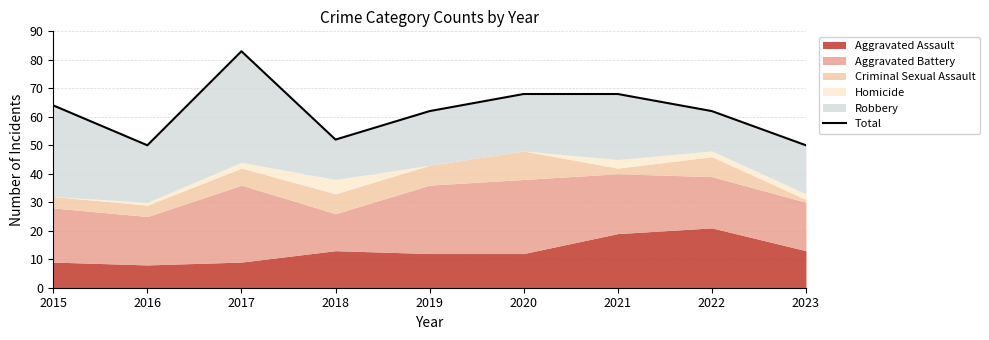

What is the difference between the values at 2021 and 2016?

18